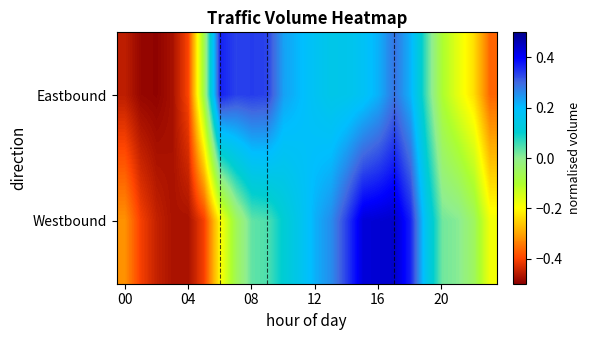

Reading right to left, what are all the values shown in this chart?

Eastbound: -0.4	-0.2	-0.2	-0.1	0.0	0.2	0.3	0.2	0.2	0.2	0.1	0.2	0.2	0.2	0.3	0.3	0.3	0.4	-0.1	-0.4	-0.5	-0.5	-0.5	-0.5
Westbound: -0.2	-0.1	0.0	0.0	0.2	0.4	0.4	0.4	0.4	0.3	0.3	0.2	0.2	0.1	0.0	0.0	-0.1	-0.2	-0.4	-0.5	-0.5	-0.4	-0.4	-0.3